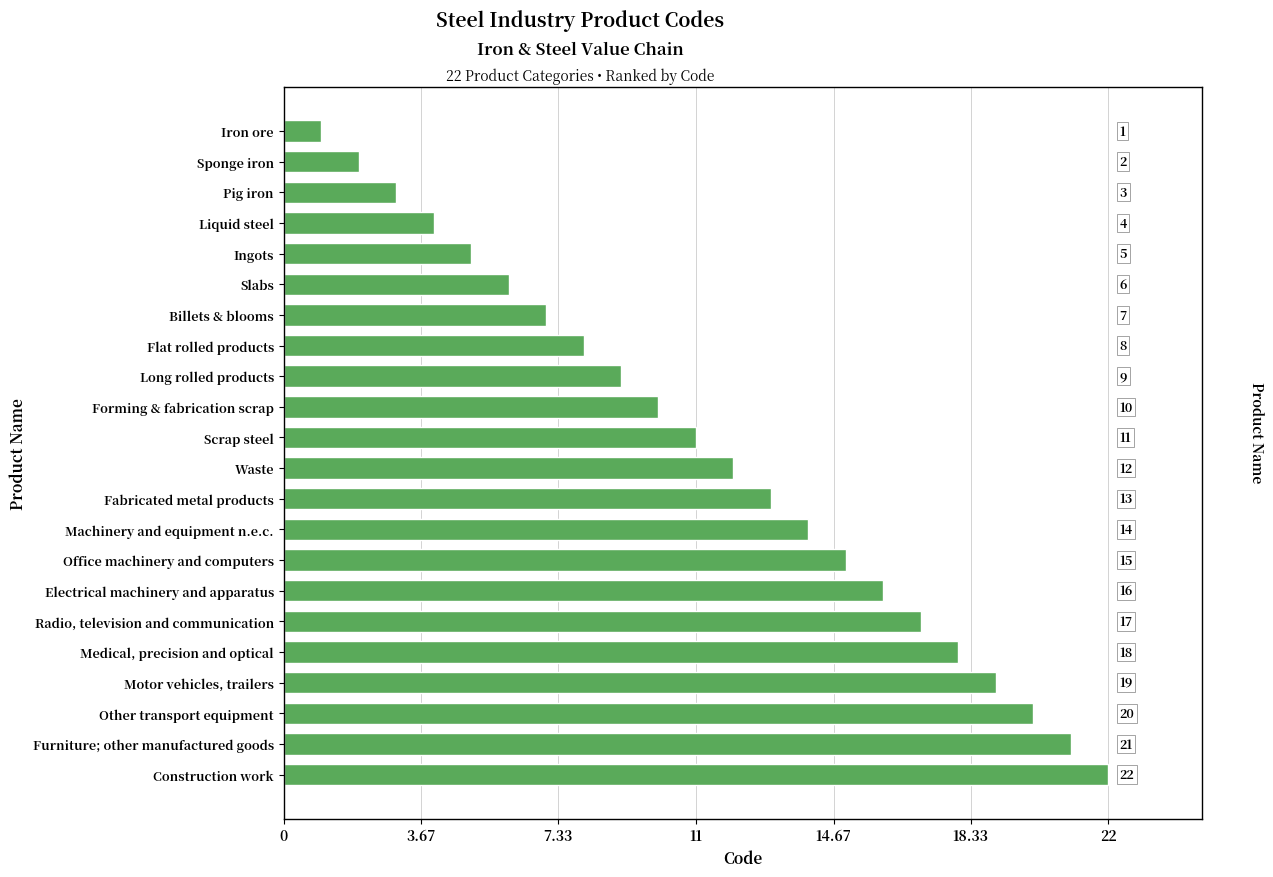

What is the ratio of the value at Flat rolled products to the value at Furniture; other manufactured goods?

0.4